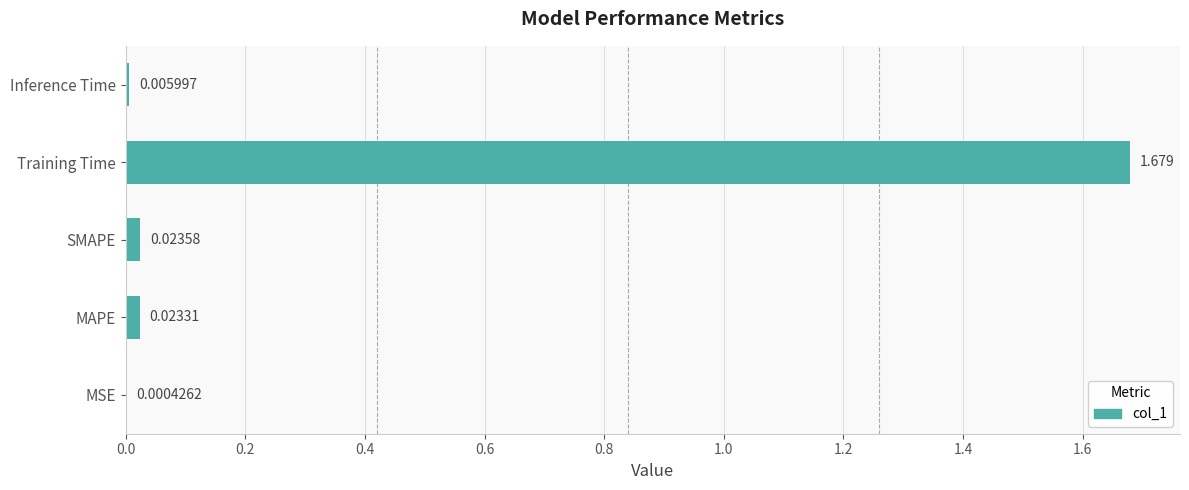

Between Inference Time and SMAPE, which is larger?

SMAPE